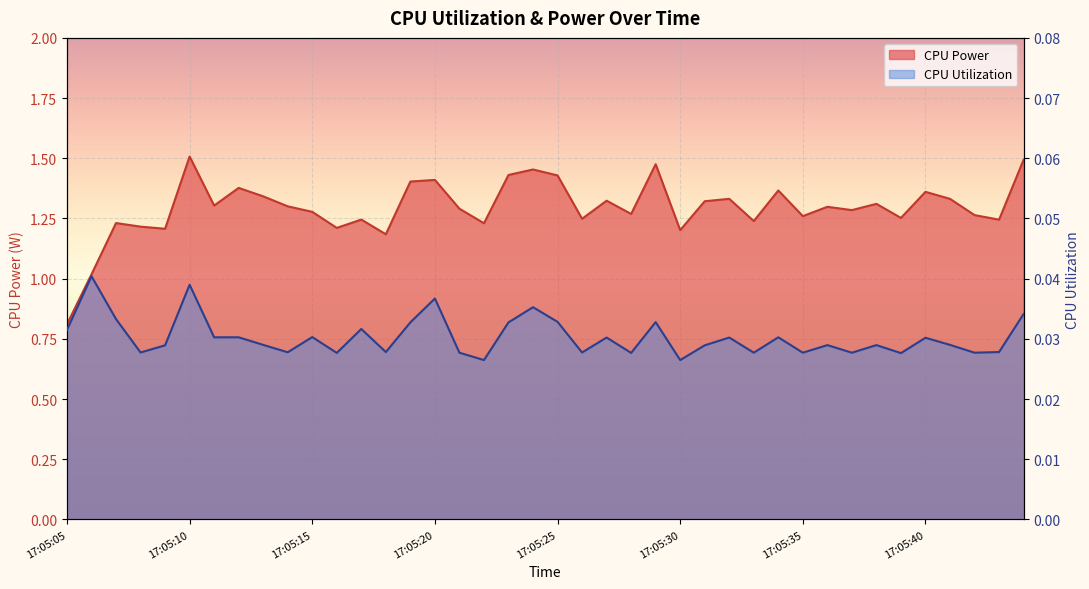

Which series has the largest total across all categories?

CPU Power